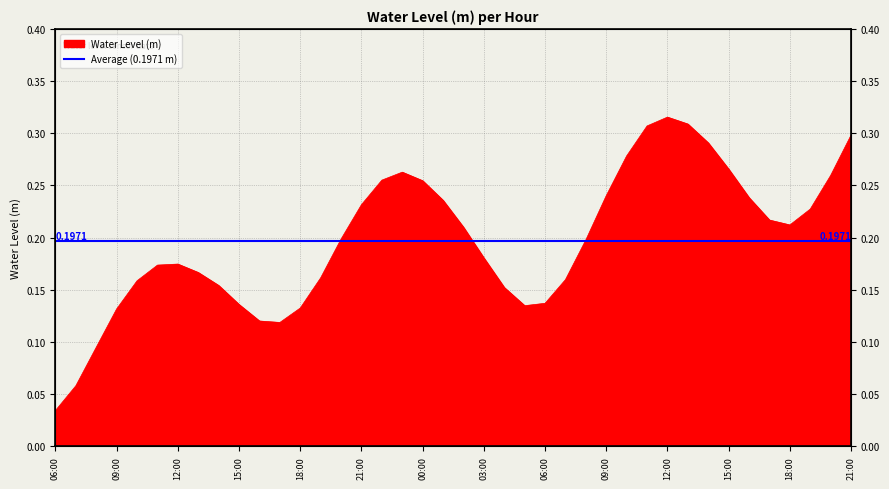

At which category does the data reach its first local peak?

12:00